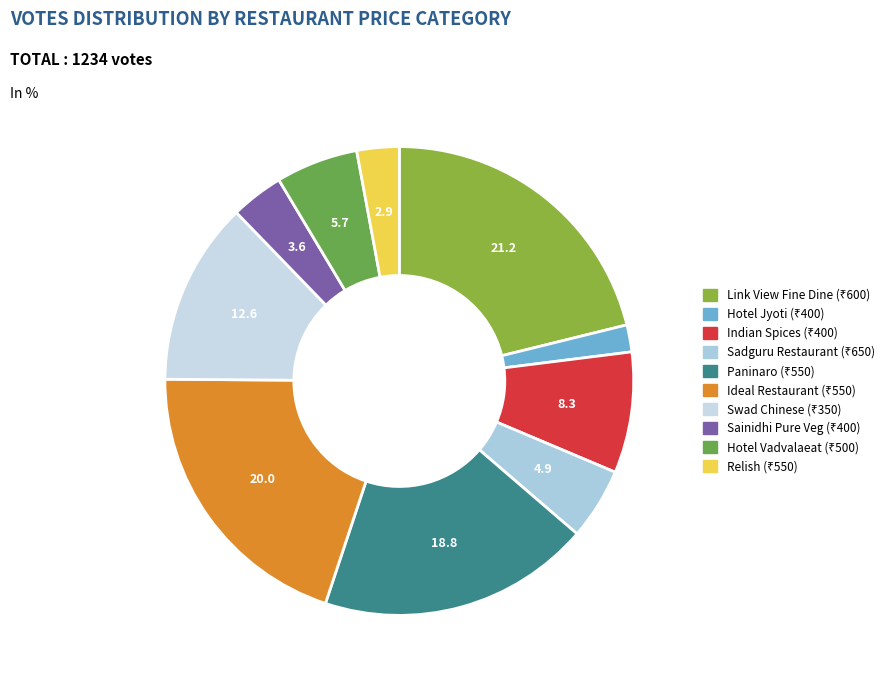

How many slices are in this pie chart?

10